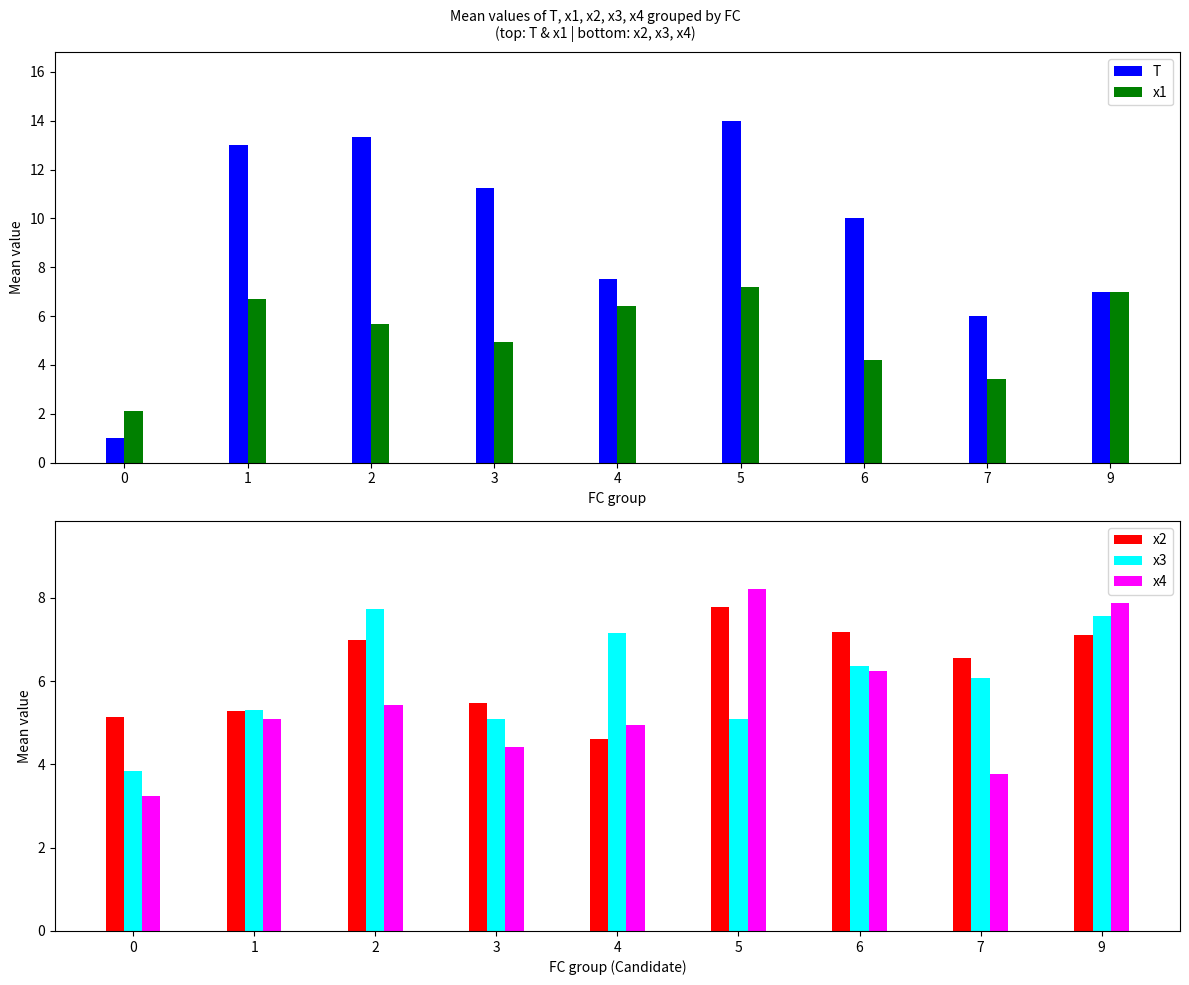

Reading left to right, list all the values displayed in this chart.

T: 1.0	13.0	13.3	11.2	7.5	14.0	10.0	6.0	7.0
x1: 2.1	6.7	5.7	4.9	6.4	7.2	4.2	3.4	7.0
x2: 5.1	5.3	7.0	5.5	4.6	7.8	7.2	6.6	7.1
x3: 3.8	5.3	7.7	5.1	7.1	5.1	6.4	6.1	7.6
x4: 3.2	5.1	5.4	4.4	4.9	8.2	6.2	3.8	7.9